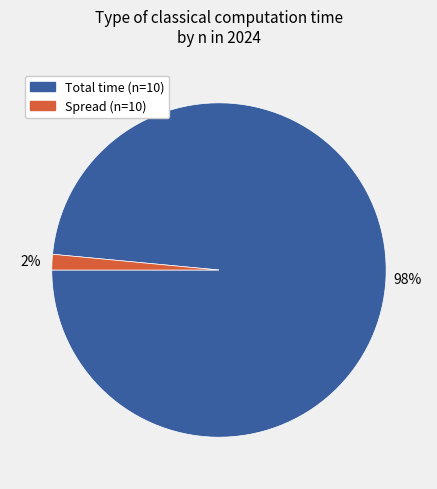

Is there a majority slice in this chart?

Yes